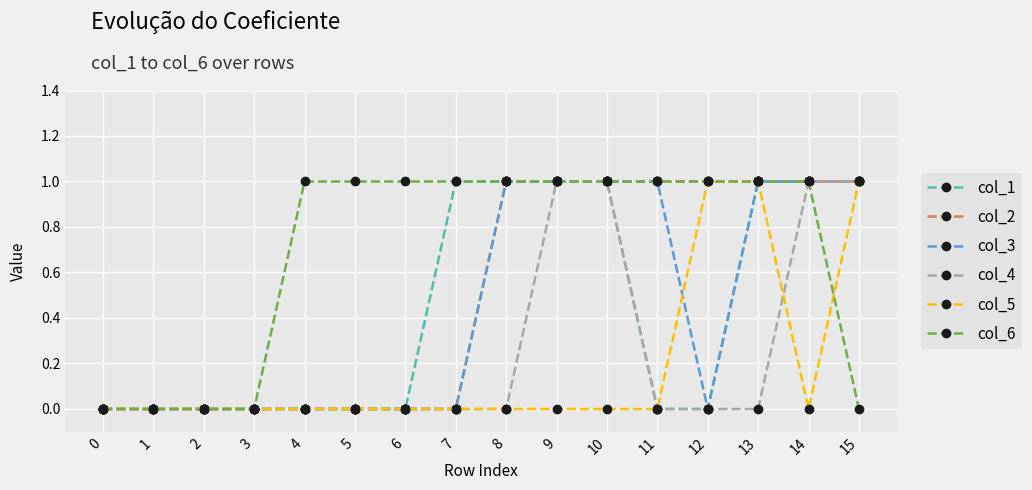

Reading left to right, extract all data points from this chart.

col_1: 0=0	1=0	2=0	3=0	4=0	5=0	6=0	7=1	8=1	9=1	10=1	11=0	12=0	13=1	14=1	15=1
col_2: 0=0	1=0	2=0	3=0	4=0	5=0	6=0	7=0	8=1	9=1	10=1	11=1	12=1	13=1	14=1	15=1
col_3: 0=0	1=0	2=0	3=0	4=0	5=0	6=0	7=0	8=1	9=1	10=1	11=1	12=0	13=1	14=1	15=1
col_4: 0=0	1=0	2=0	3=0	4=0	5=0	6=0	7=0	8=0	9=1	10=1	11=0	12=0	13=0	14=1	15=1
col_5: 0=0	1=0	2=0	3=0	4=0	5=0	6=0	7=0	8=0	9=0	10=0	11=0	12=1	13=1	14=0	15=1
col_6: 0=0	1=0	2=0	3=0	4=1	5=1	6=1	7=1	8=1	9=1	10=1	11=1	12=1	13=1	14=1	15=0